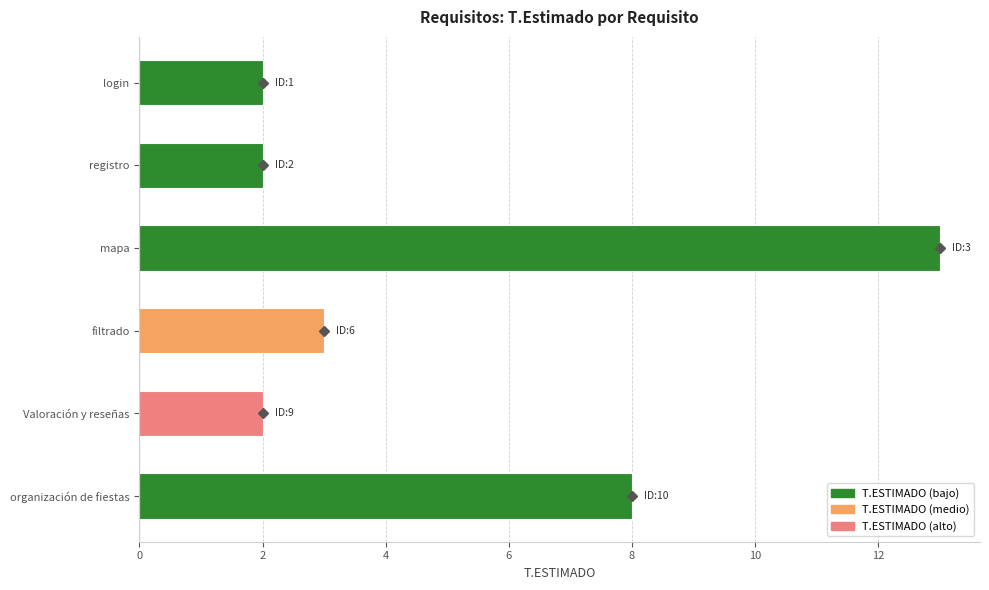

What is the sum of all values?

30